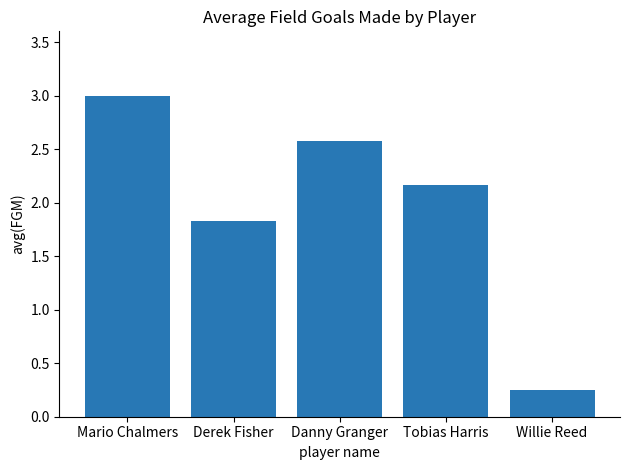

Which has a higher value, Derek Fisher or Danny Granger?

Danny Granger